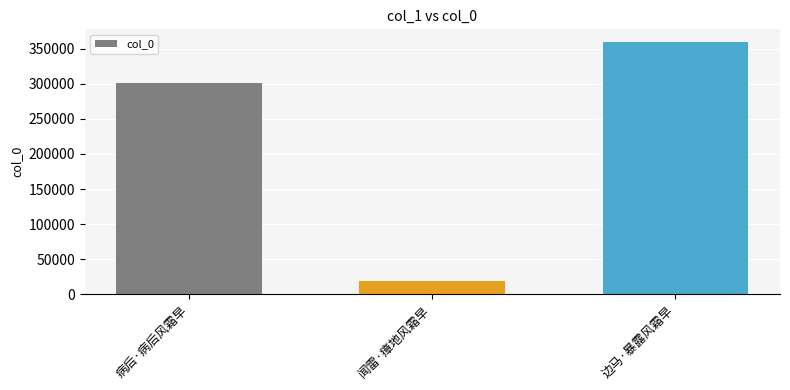

What is the smallest value displayed?

18283